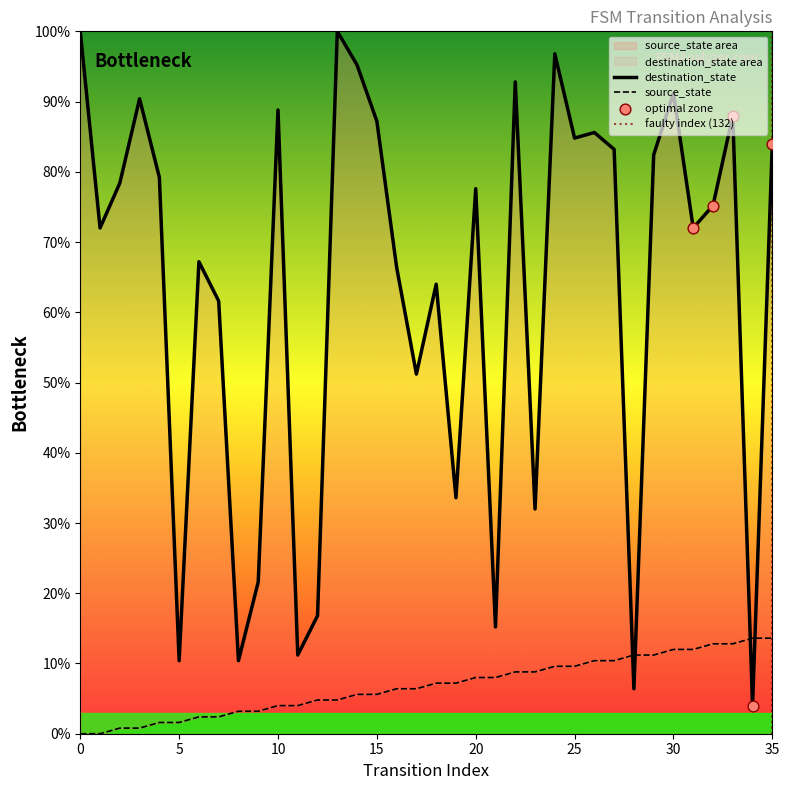

Which series has the largest total across all categories?

destination_state